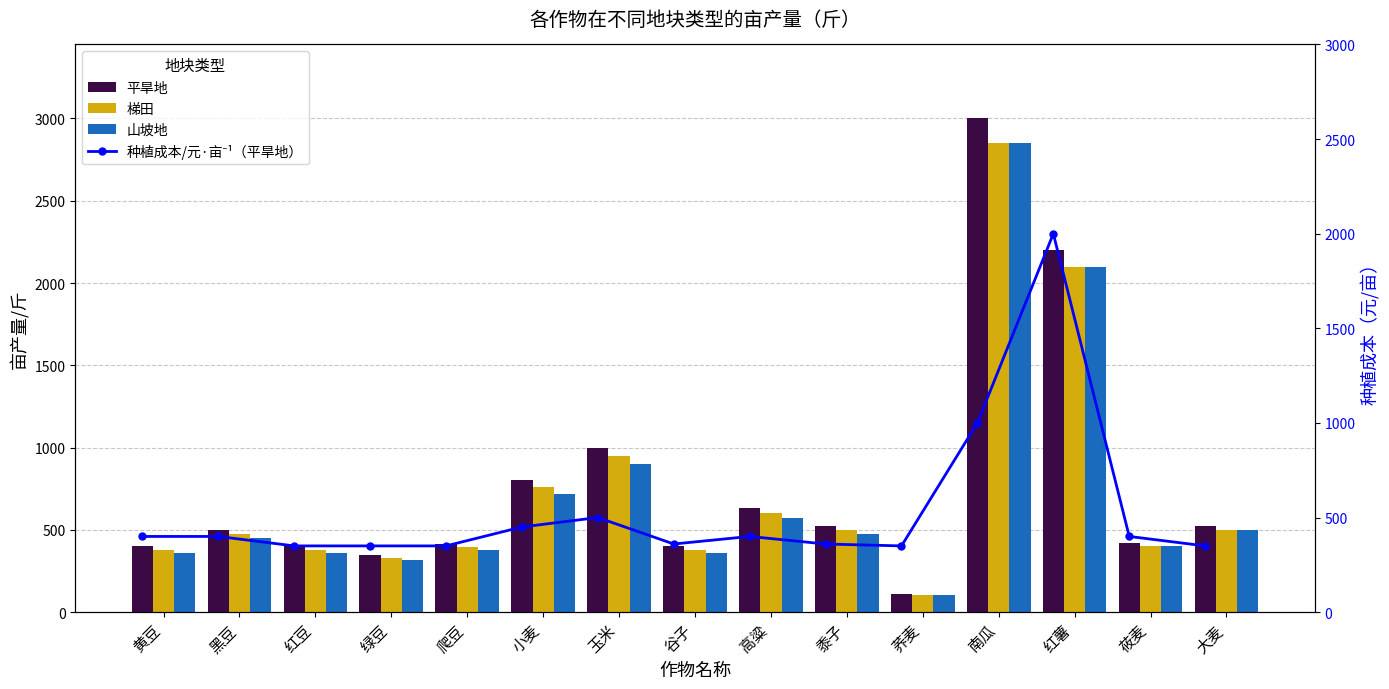

Where is 梯田 nearest to the value 1477?

玉米